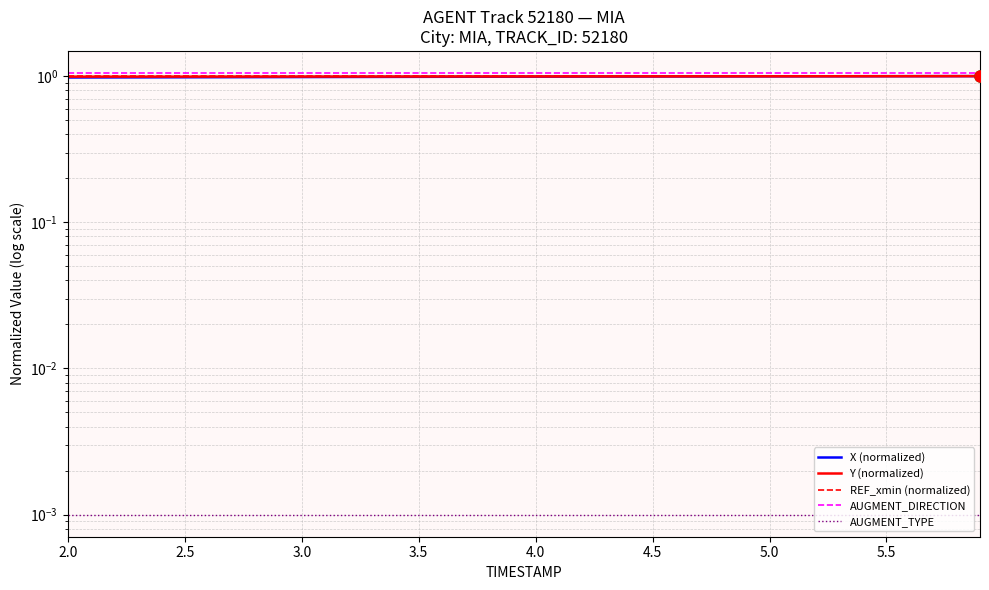

Reading left to right, what are all the values shown in this chart?

X (normalized): 1.0	1.0	1.0	1.0	1.0	1.0	1.0	1.0	1.0	1.0	1.0	1.0	1.0	1.0	1.0	1.0	1.0	1.0	1.0	1.0	1.0	1.0	1.0	1.0	1.0	1.0	1.0	1.0	1.0	1.0	1.0	1.0	1.0	1.0	1.0	1.0	1.0	1.0	1.0	1.0
Y (normalized): 1.0	1.0	1.0	1.0	1.0	1.0	1.0	1.0	1.0	1.0	1.0	1.0	1.0	1.0	1.0	1.0	1.0	1.0	1.0	1.0	1.0	1.0	1.0	1.0	1.0	1.0	1.0	1.0	1.0	1.0	1.0	1.0	1.0	1.0	1.0	1.0	1.0	1.0	1.0	1.0
REF_xmin (normalized): 1.0	1.0	1.0	1.0	1.0	1.0	1.0	1.0	1.0	1.0	1.0	1.0	1.0	1.0	1.0	1.0	1.0	1.0	1.0	1.0	1.0	1.0	1.0	1.0	1.0	1.0	1.0	1.0	1.0	1.0	1.0	1.0	1.0	1.0	1.0	1.0	1.0	1.0	1.0	1.0
AUGMENT_DIRECTION: 1.1	1.1	1.1	1.1	1.1	1.1	1.1	1.1	1.1	1.1	1.1	1.1	1.1	1.1	1.1	1.1	1.1	1.1	1.1	1.1	1.1	1.1	1.1	1.1	1.1	1.1	1.1	1.1	1.1	1.1	1.1	1.1	1.1	1.1	1.1	1.1	1.1	1.1	1.1	1.1
AUGMENT_TYPE: 0.0	0.0	0.0	0.0	0.0	0.0	0.0	0.0	0.0	0.0	0.0	0.0	0.0	0.0	0.0	0.0	0.0	0.0	0.0	0.0	0.0	0.0	0.0	0.0	0.0	0.0	0.0	0.0	0.0	0.0	0.0	0.0	0.0	0.0	0.0	0.0	0.0	0.0	0.0	0.0